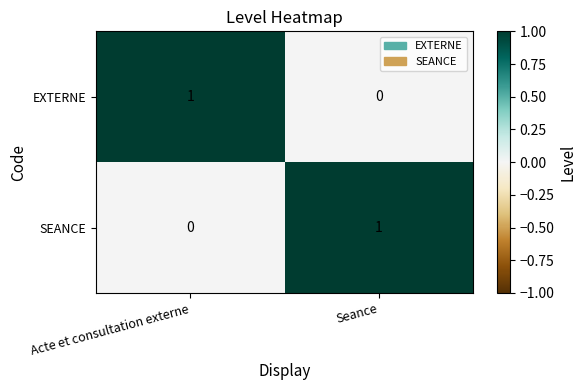

Rank the series at Acte et consultation externe from highest to lowest value.

EXTERNE, SEANCE